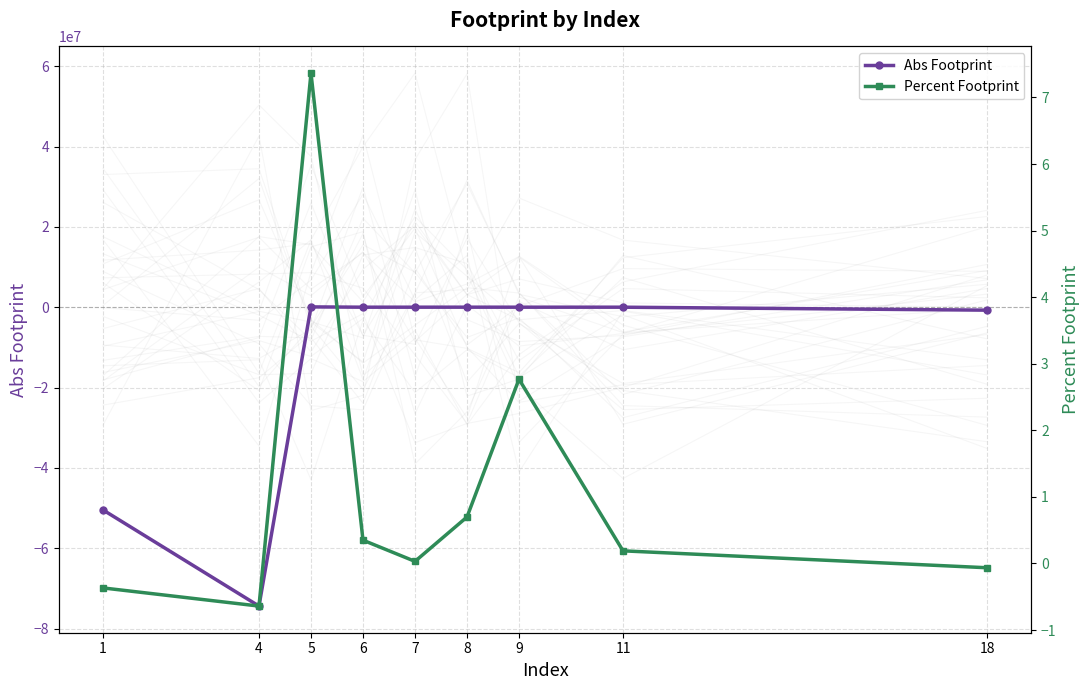

What is the difference between the Abs Footprint values at 8 and 1?

50471469.7